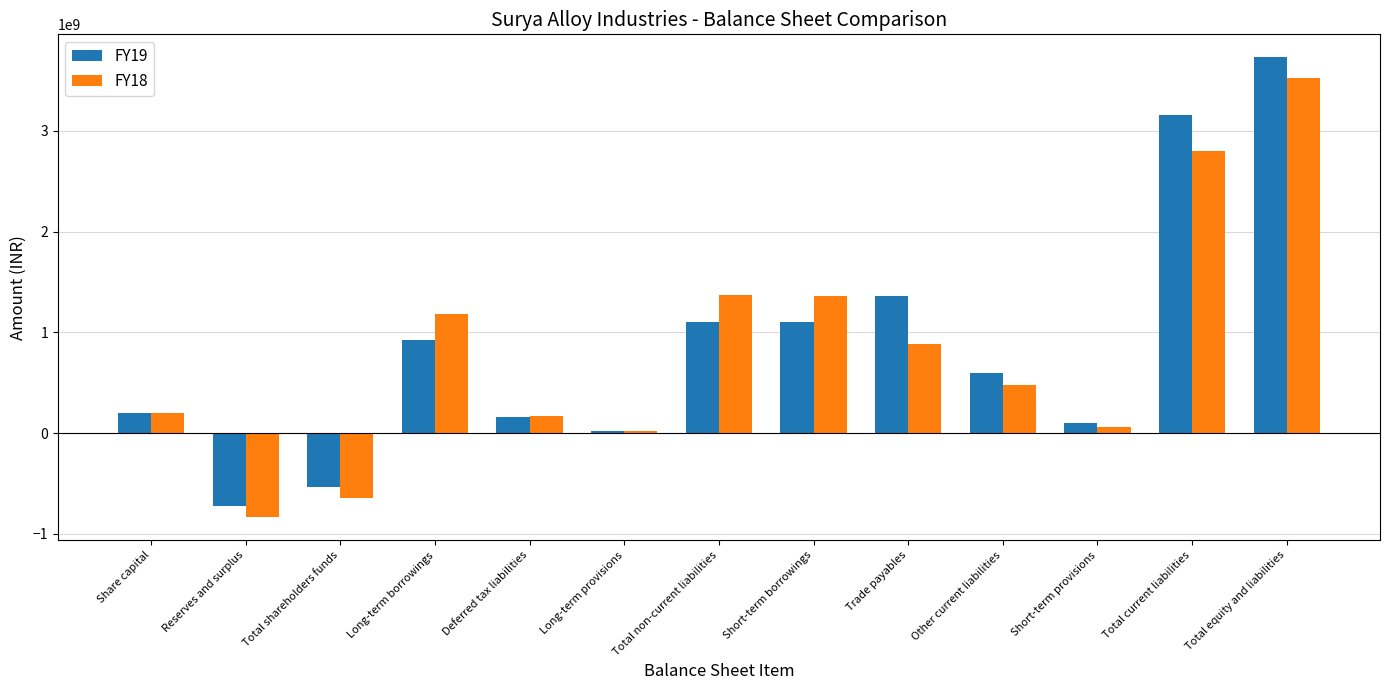

Where does the FY18 series first go above 482374000?

Long-term borrowings